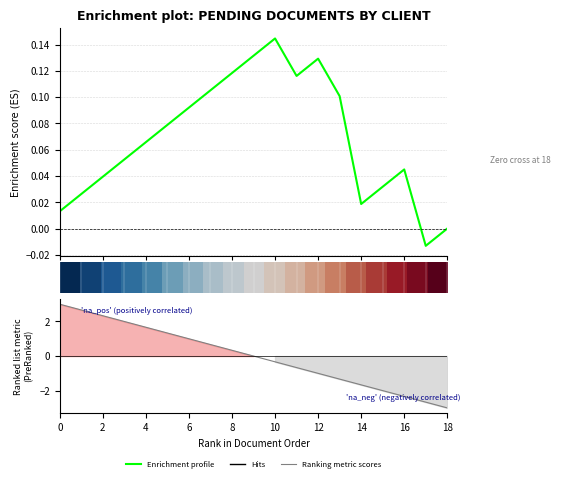

How many data points in Enrichment profile are less than 0?

1